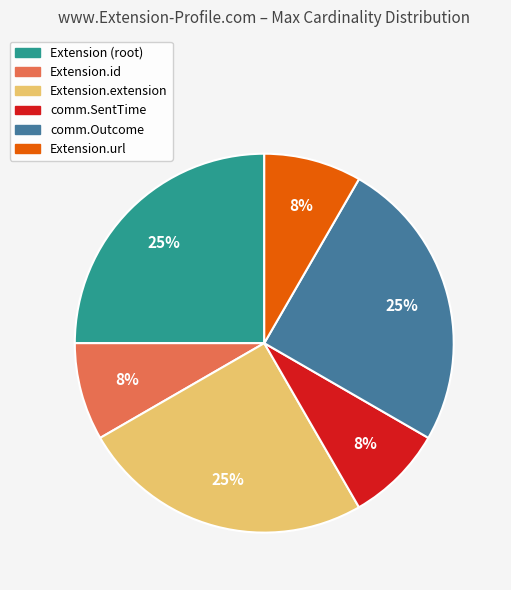

Count the number of slices in the pie.

6